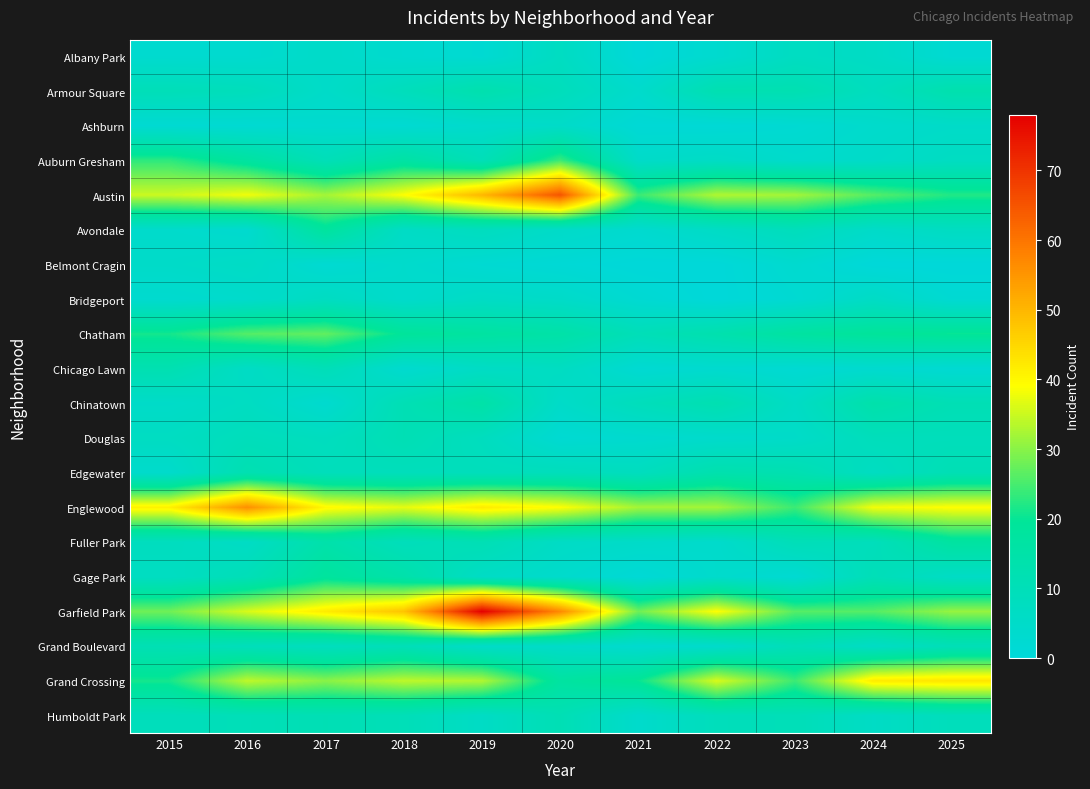

At which category is the sum across all series the highest?

2019